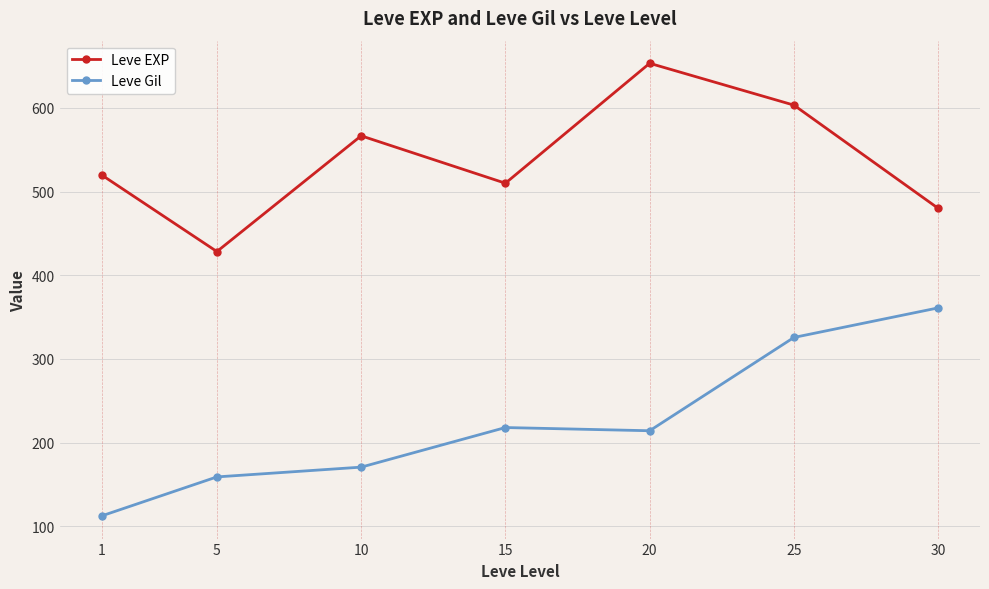

Reading left to right, what are all the values shown in this chart?

Leve EXP: 520.0	428.3	566.7	510.0	653.3	603.3	480.0
Leve Gil: 112.3	159.0	170.7	218.0	214.2	325.7	361.0